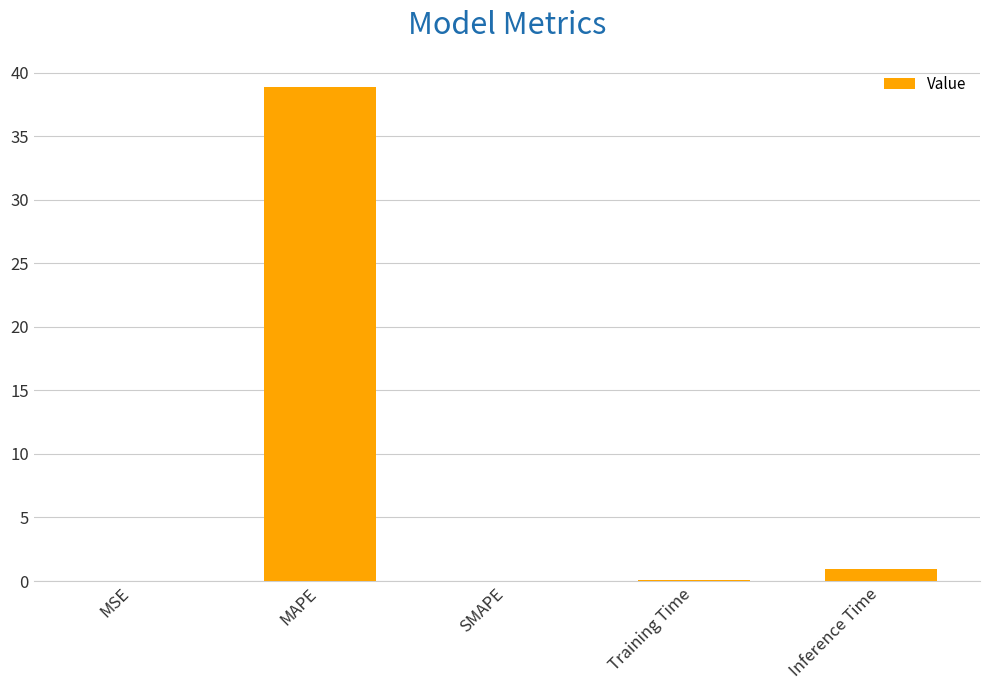

Between MAPE and MSE, which is larger?

MAPE